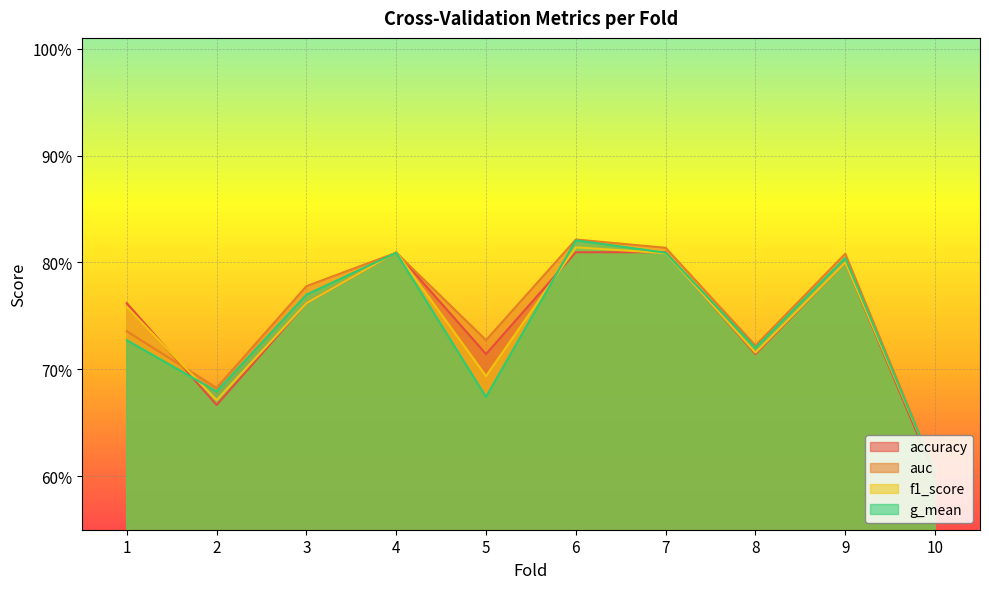

Reading left to right, transcribe all the data shown in this chart.

accuracy: 0.8	0.7	0.8	0.8	0.7	0.8	0.8	0.7	0.8	0.6
auc: 0.7	0.7	0.8	0.8	0.7	0.8	0.8	0.7	0.8	0.6
f1_score: 0.8	0.7	0.8	0.8	0.7	0.8	0.8	0.7	0.8	0.6
g_mean: 0.7	0.7	0.8	0.8	0.7	0.8	0.8	0.7	0.8	0.6